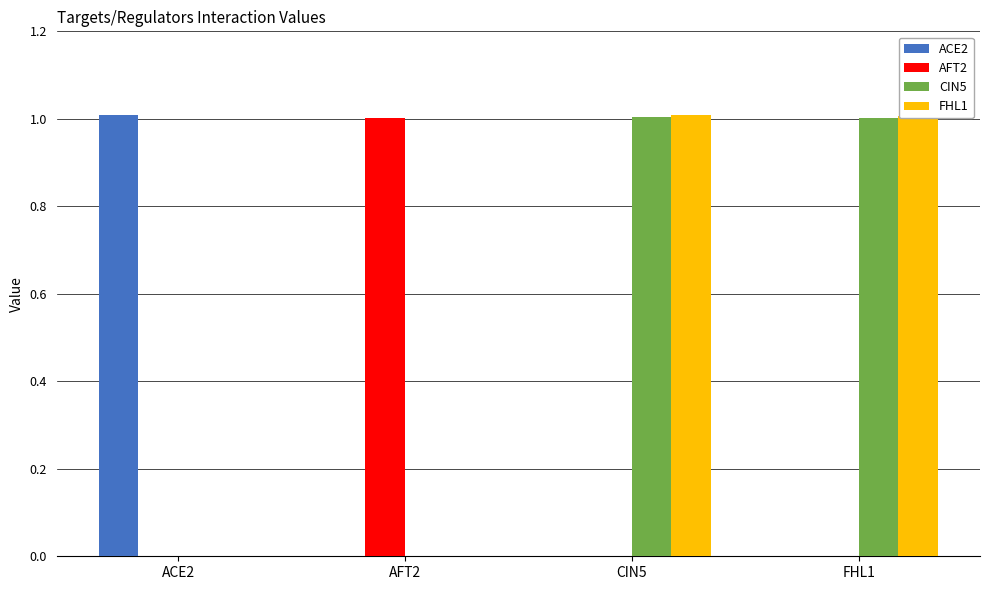

The CIN5 series shows 0.4 at FHL1. True or false?

False